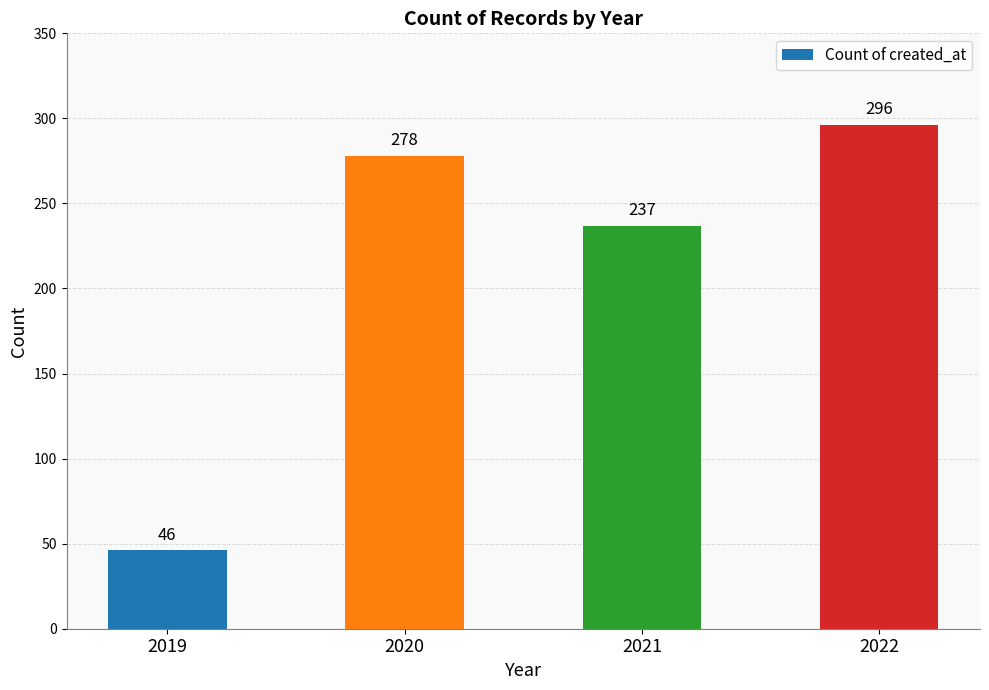

Approximately how many times larger is the value at 2020 compared to 2019?

6.0